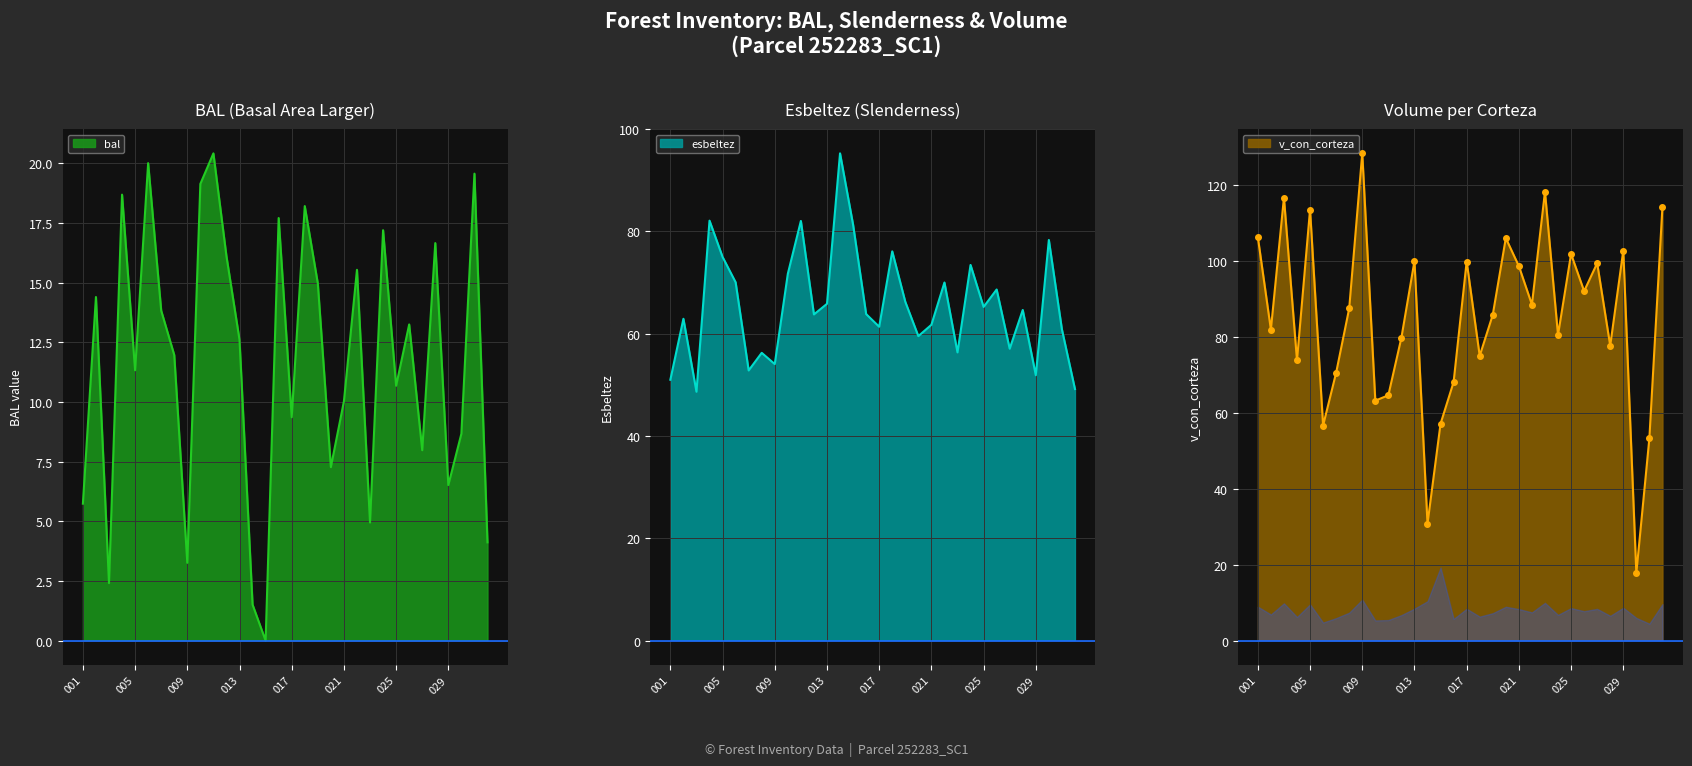

What is the difference between the v_con_corteza values at 31 and 18?

28.4